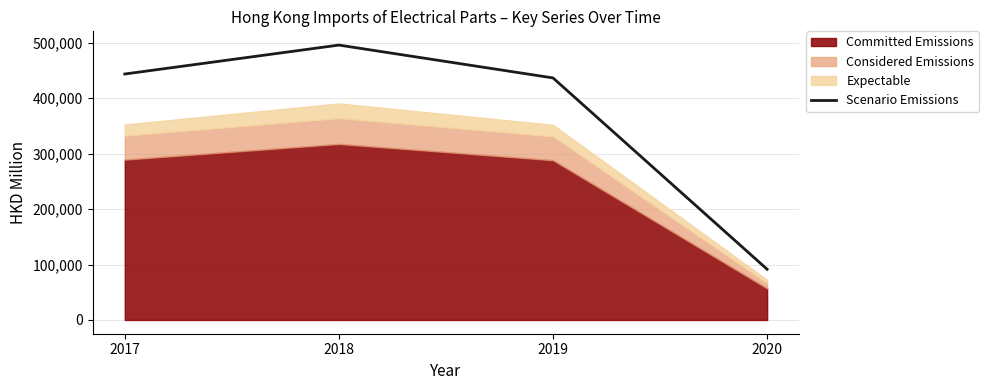

What is the approximate value at 2018?

495821.8